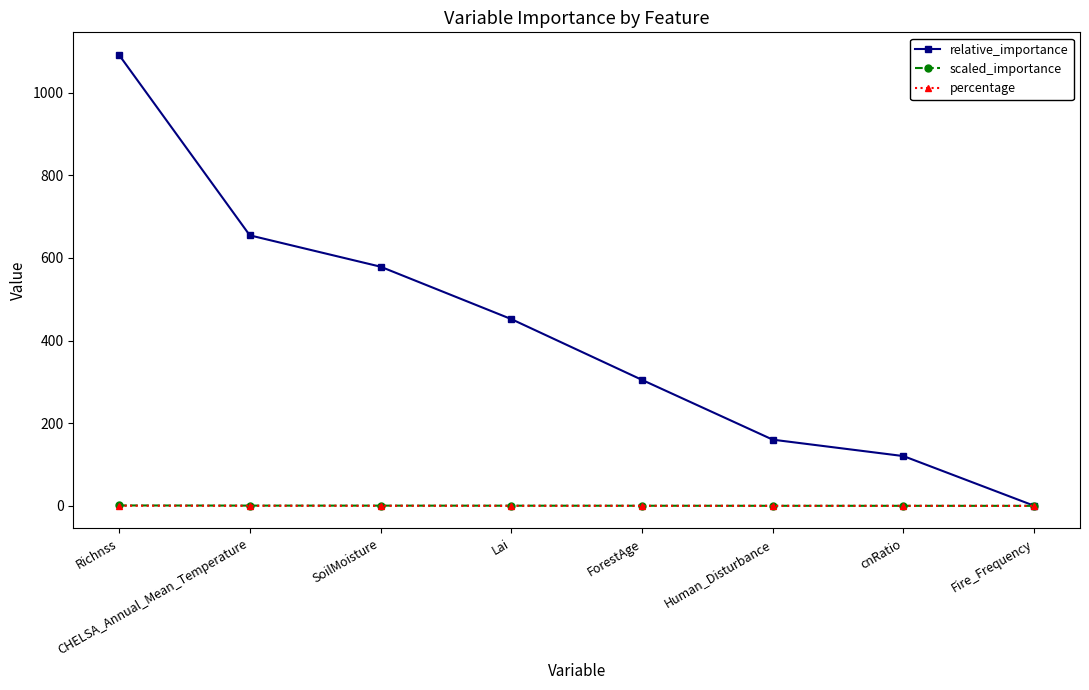

What is the label of the 3rd point from the left?

SoilMoisture